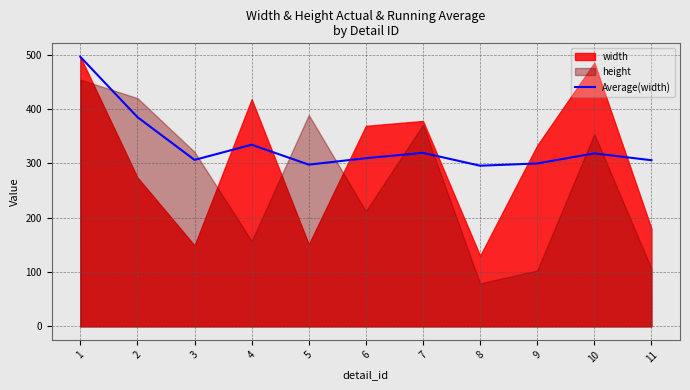

What is the maximum value shown in the chart?

496.0